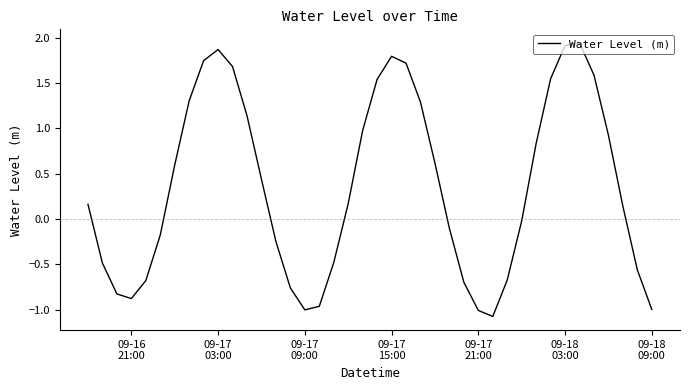

What is the minimum value shown in the chart?

-1.1